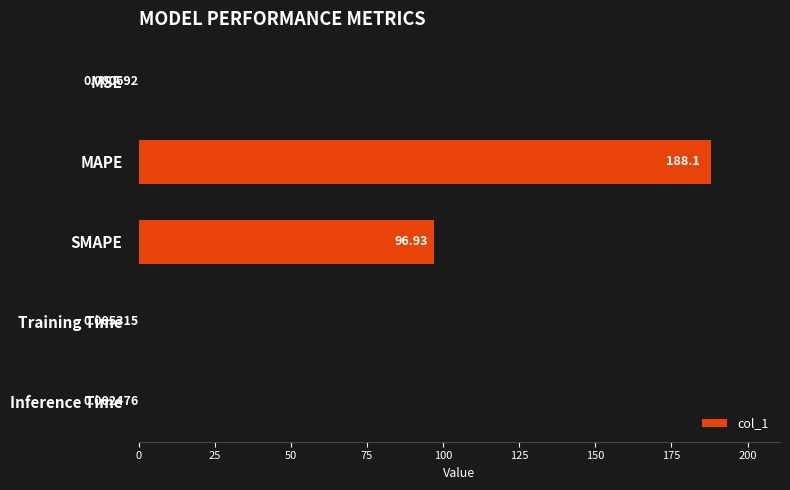

Are the bars horizontal?

Yes